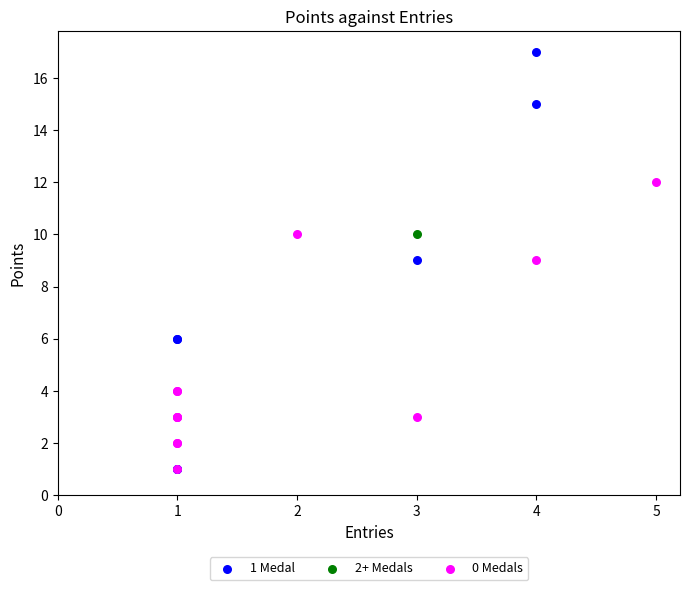

What are all the series names shown in the legend?

1 Medal, 2+ Medals, 0 Medals